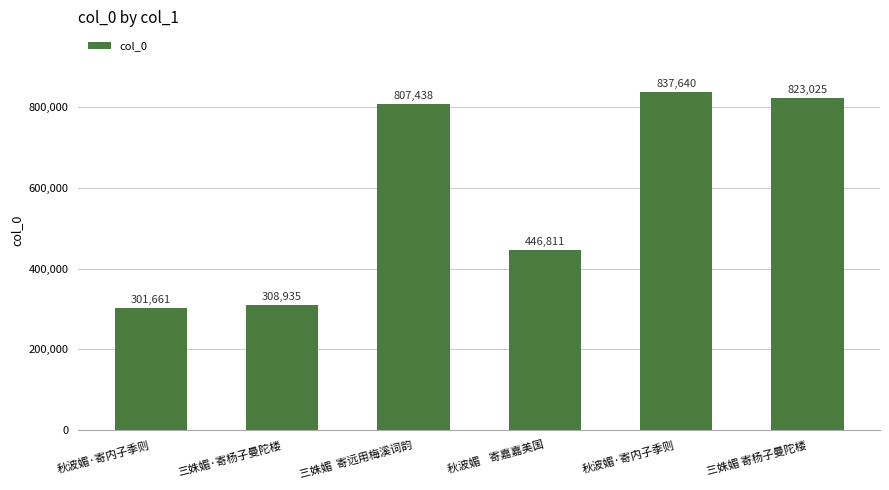

Rank the categories by value from highest to lowest.

秋波媚·寄内子季则, 三姝媚 寄杨子曼陀楼, 三姝媚  寄远用梅溪词韵, 秋波媚    寄嘉嘉美国, 三姝媚·寄杨子曼陀楼, 秋波媚·寄内子季则